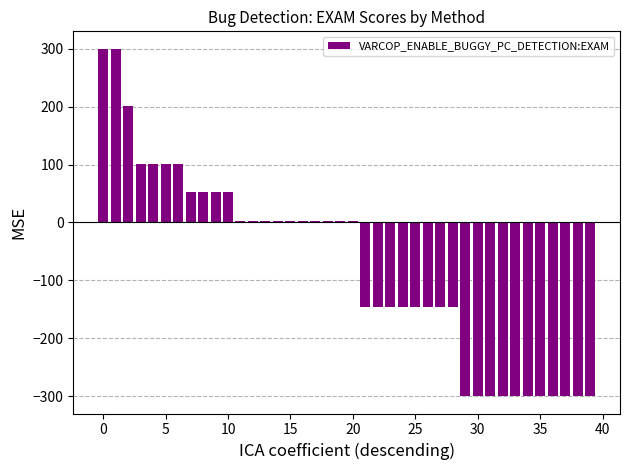

What is the sum of all values?

-3028.7